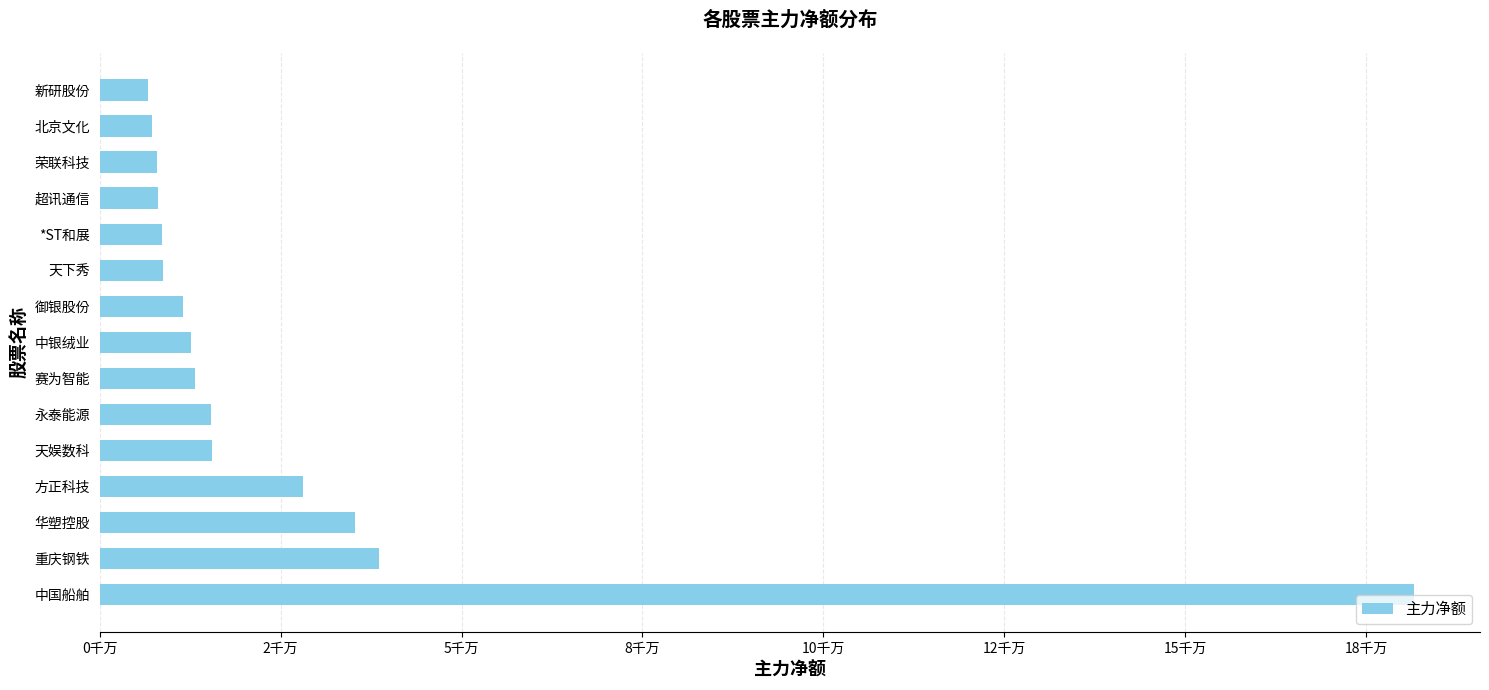

Are the bars horizontal?

Yes